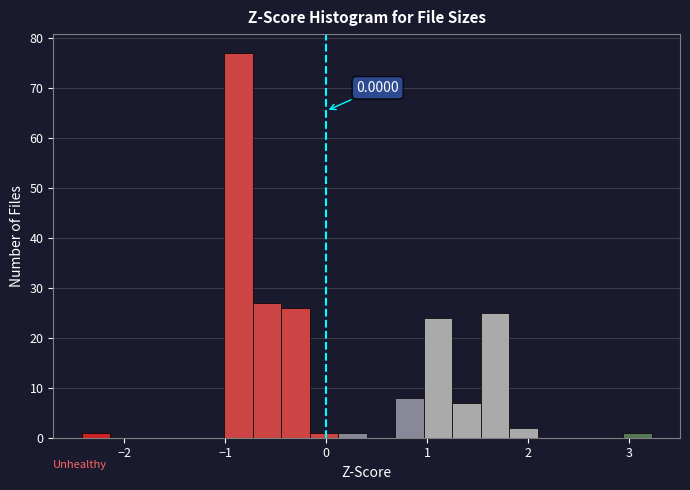

Around what value on the x-axis is the tallest bar? Give the approximate position of its centre, as read against the axis.

-0.9